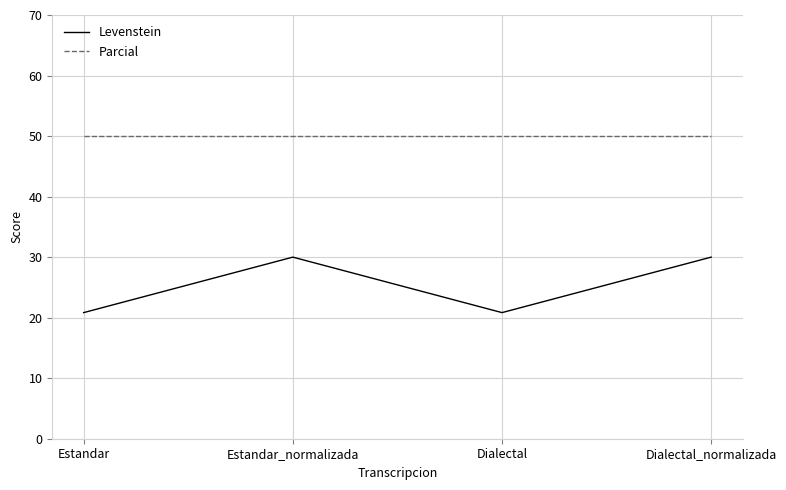

Is the value of Parcial at Dialectal_normalizada greater than the value of Levenstein at Estandar?

Yes